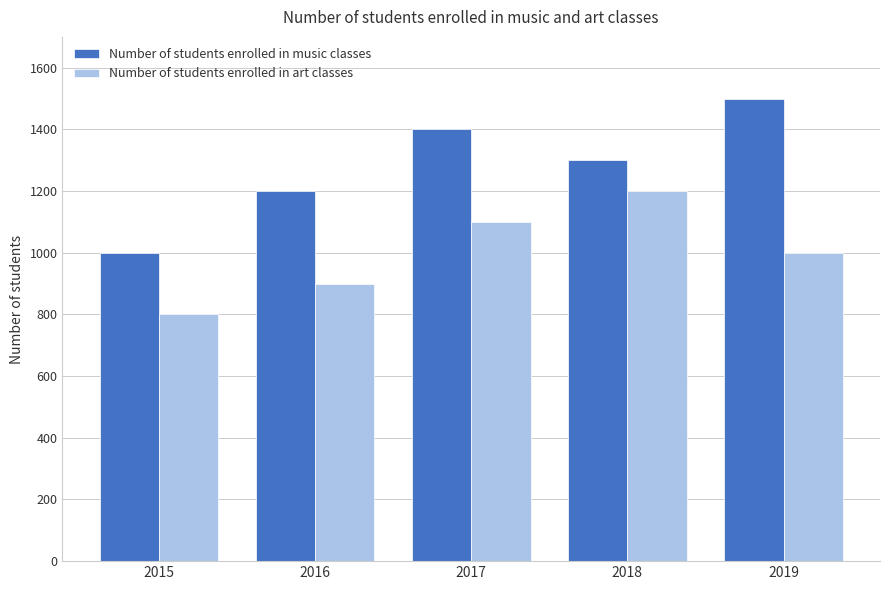

Which series has the widest spread of values?

Number of students enrolled in music classes